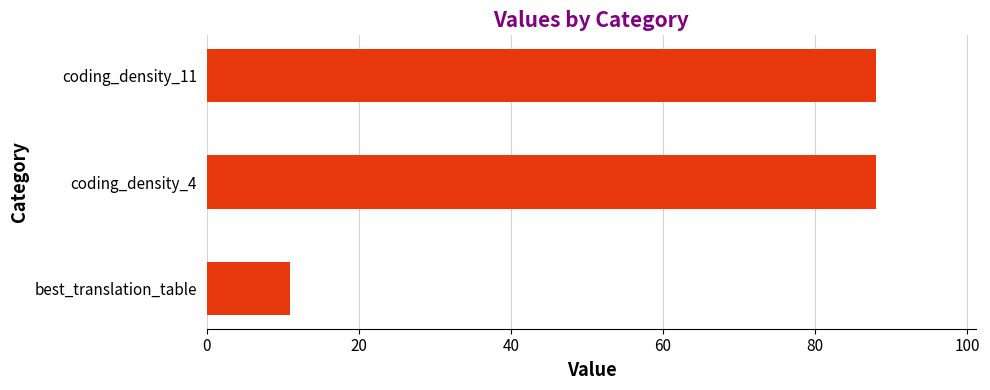

What is the difference between the maximum and minimum values?

77.0